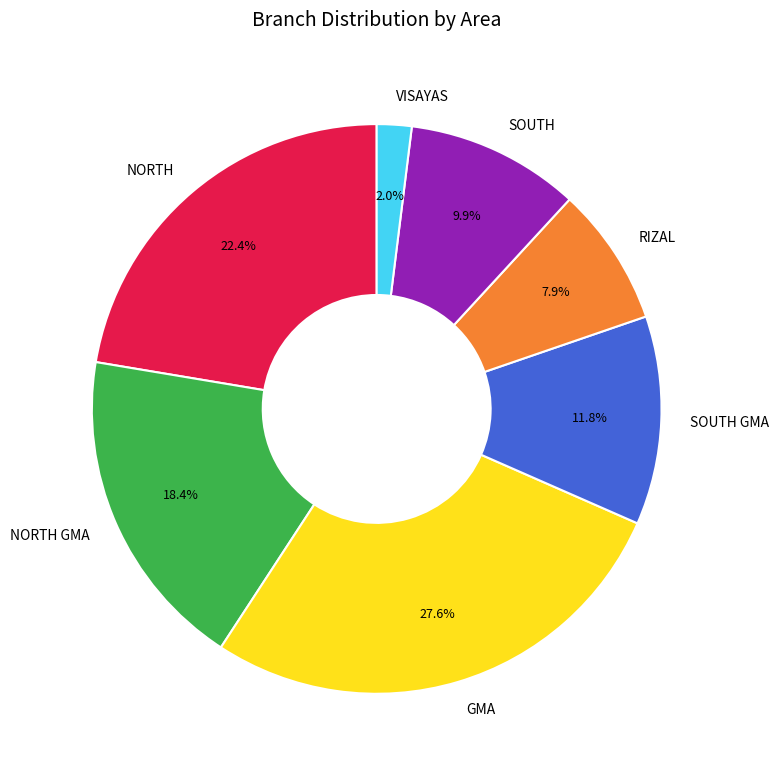

Which slice is the smallest?

VISAYAS